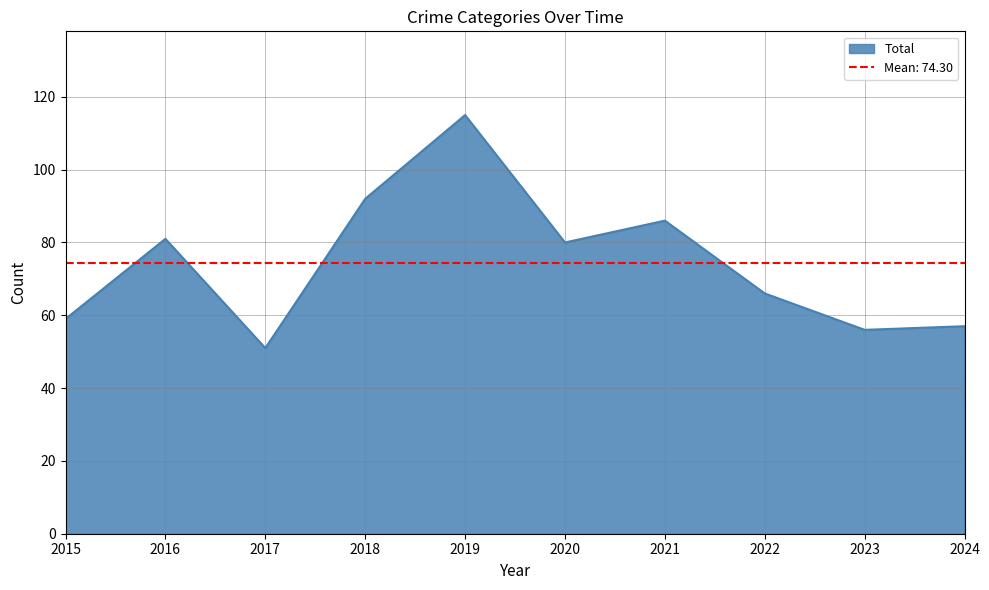

Is it true that Total equals 123 at 2021?

False